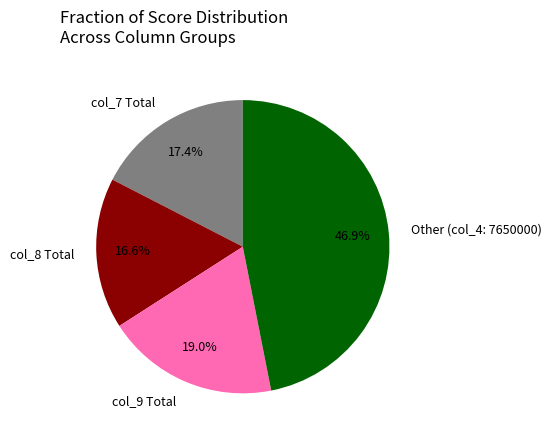

Is the sum of Other (col_4: 7650000) and col_7 Total greater than half?

Yes